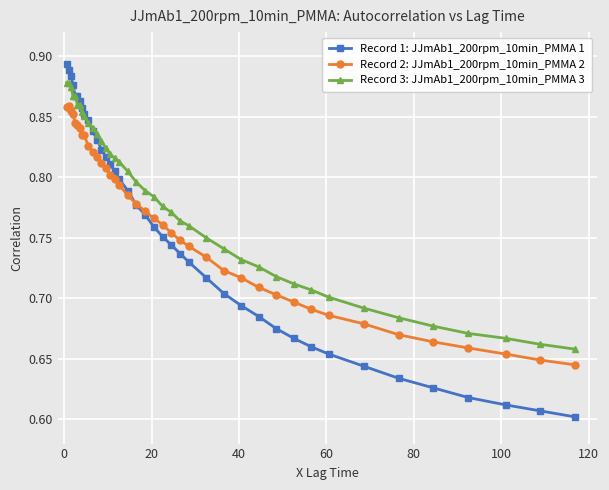

Rank the series by their maximum value, from lowest to highest.

Record 2: JJmAb1_200rpm_10min_PMMA 2, Record 3: JJmAb1_200rpm_10min_PMMA 3, Record 1: JJmAb1_200rpm_10min_PMMA 1